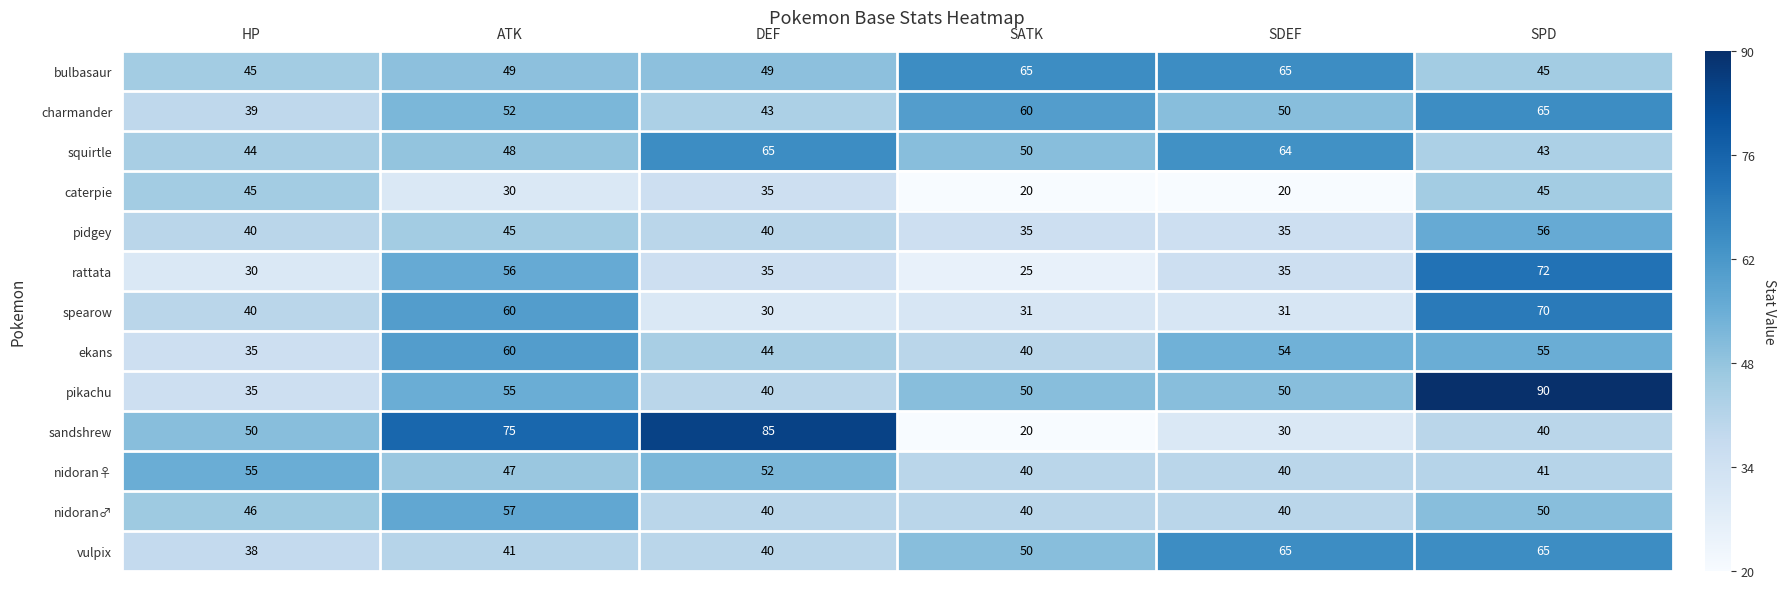

What is the lowest value of the charmander series?

39